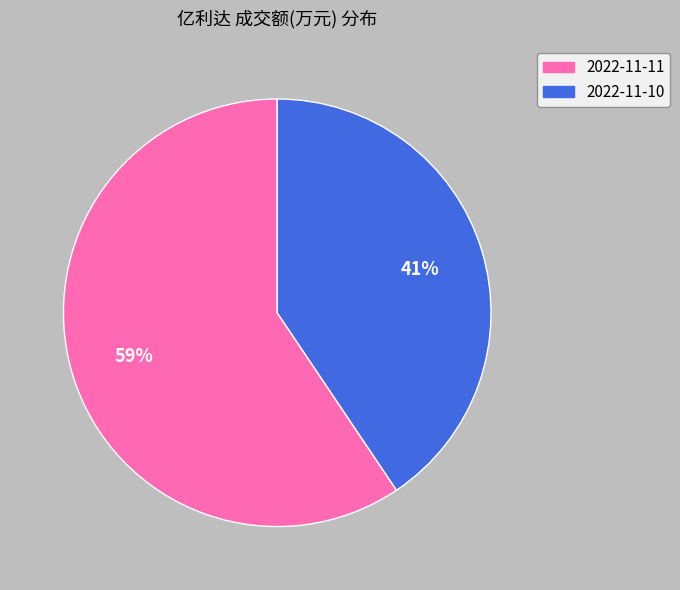

Which category has the biggest portion of the pie?

2022-11-11